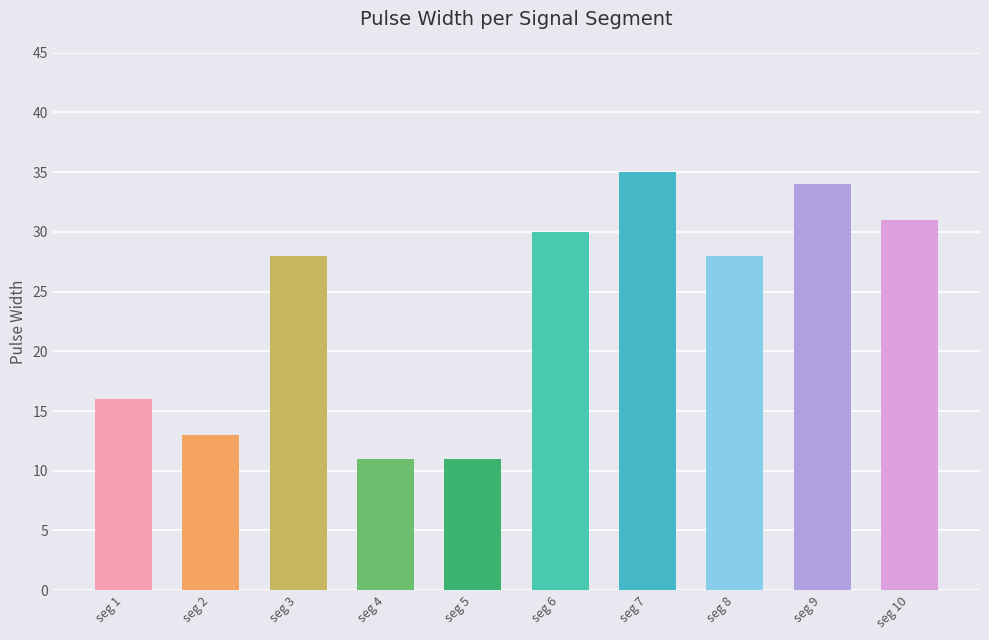

The chart shows a value of 34 at seg 9. True or false?

True